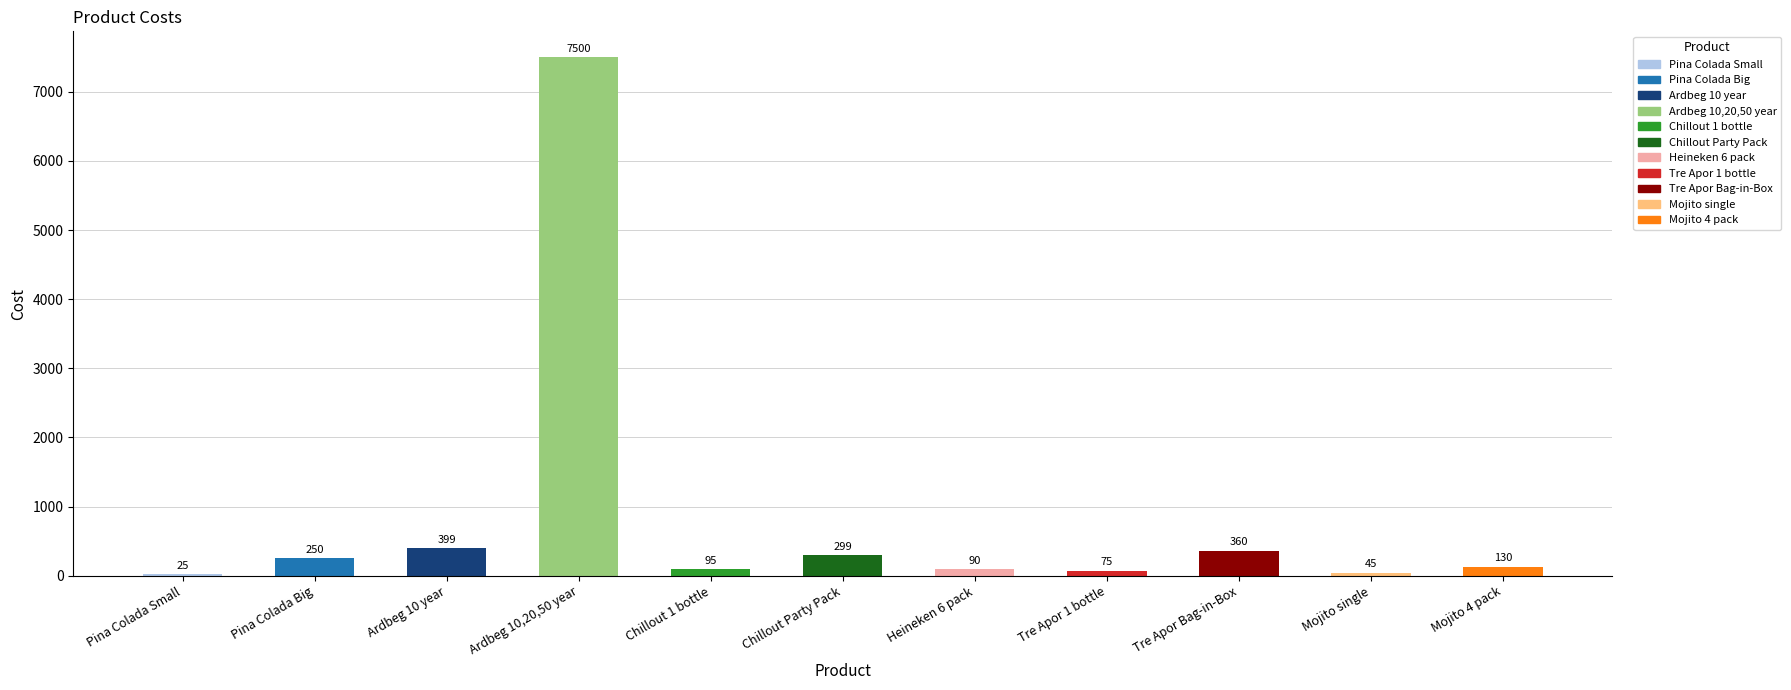

The chart shows a value of 25 at Pina Colada Small. True or false?

True